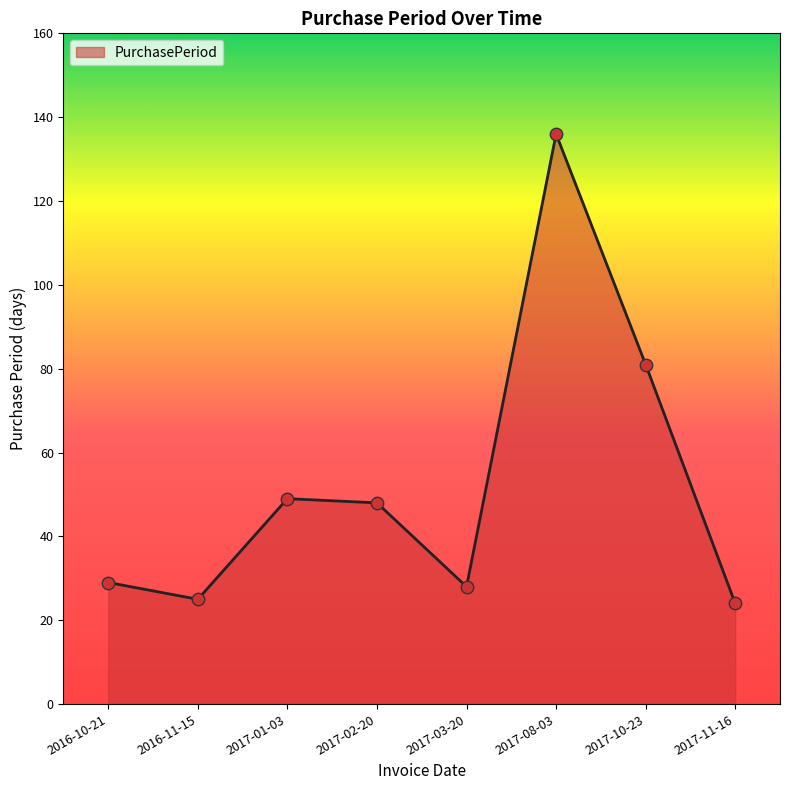

What is the change in value from 2017-03-20 to 2017-08-03?

+108